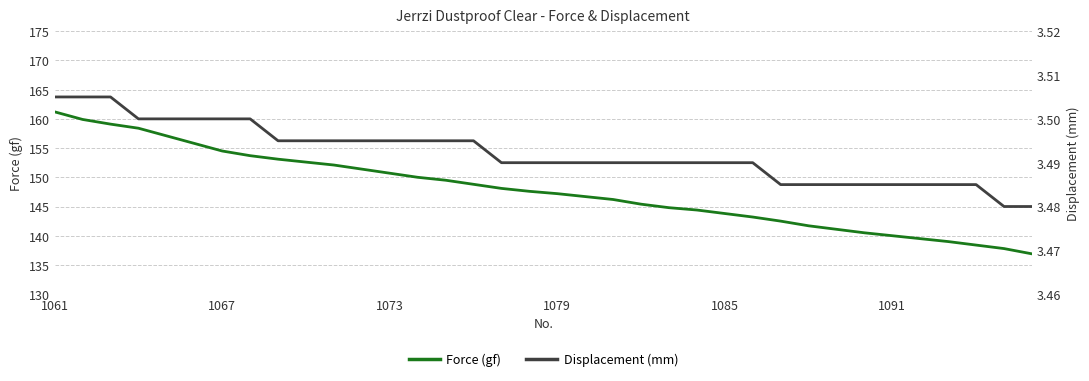

What is the highest value of the Force (gf) series?

161.2